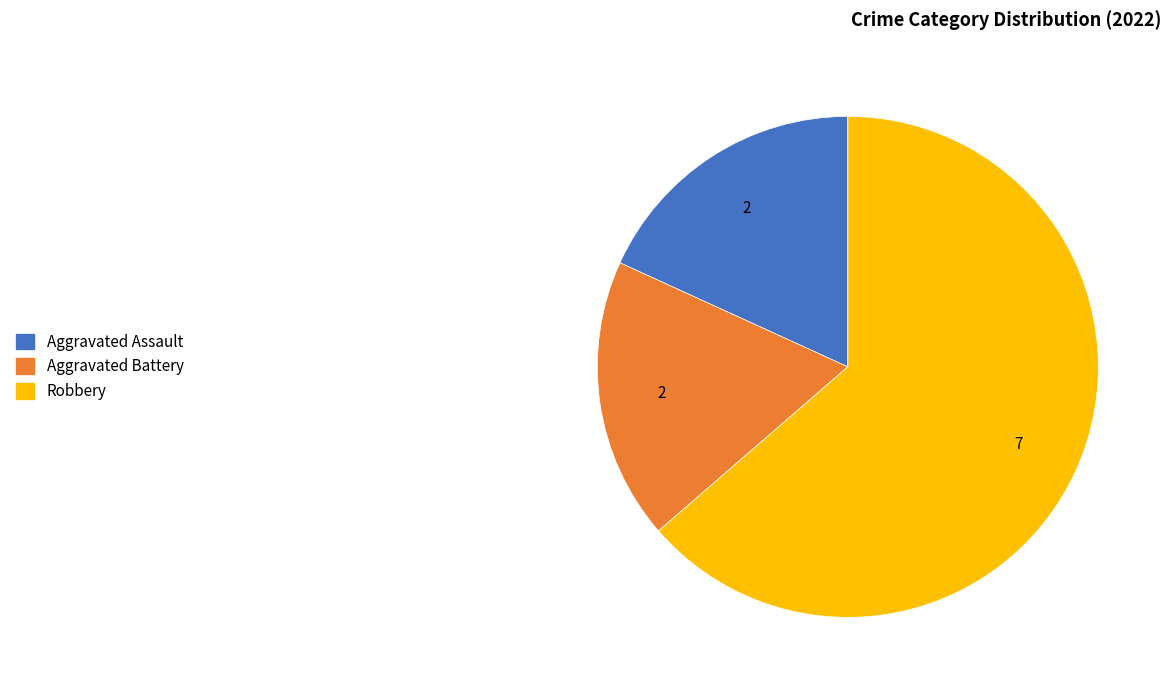

Is there any slice that represents more than half of the pie?

Yes